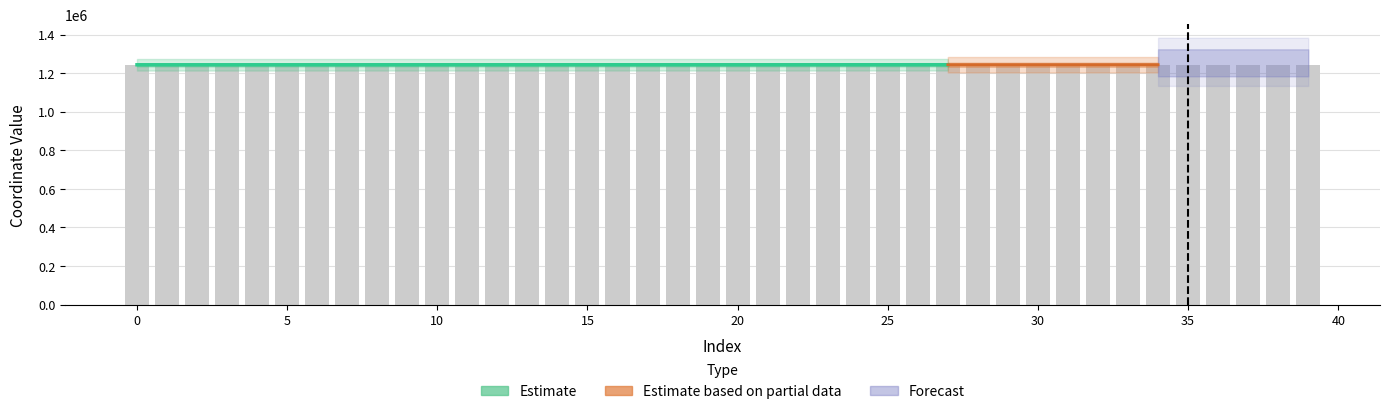

What is the ratio of the value at 34 to the value at 11?

1.0